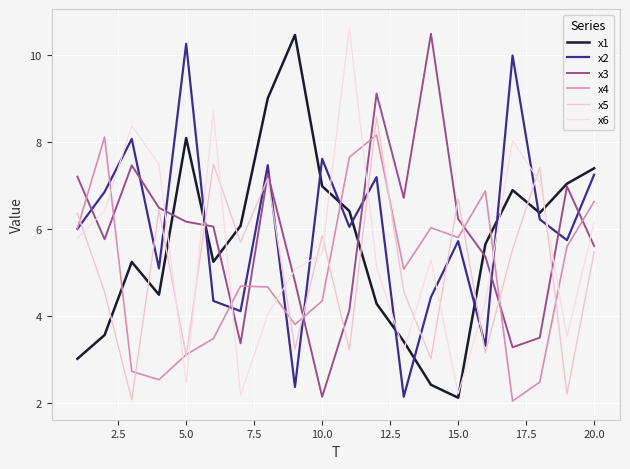

How many lines are shown in the chart?

6